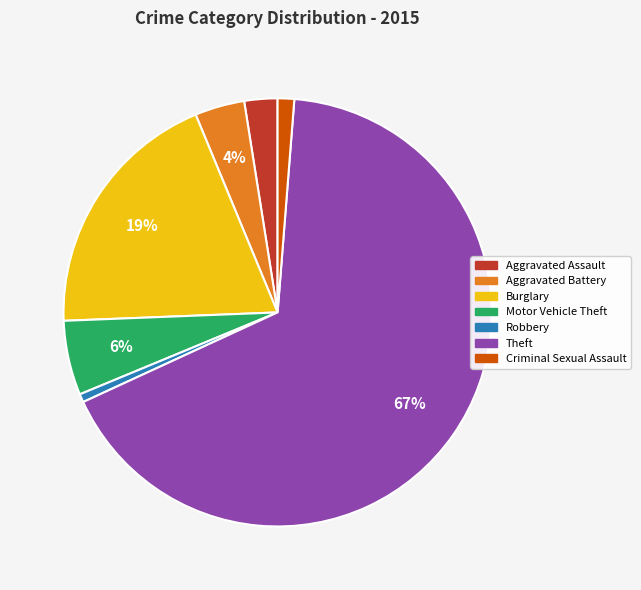

Is the sum of Aggravated Assault and Burglary greater than half?

No